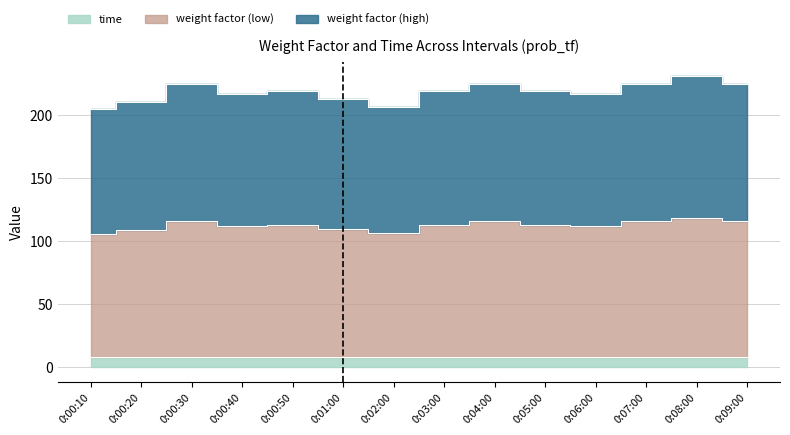

Is it true that weight factor (high) equals 207 at 0:02:00?

True